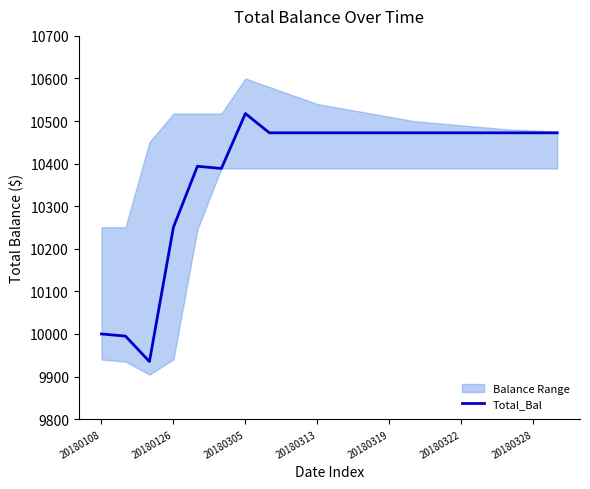

How many lines are shown in the chart?

1